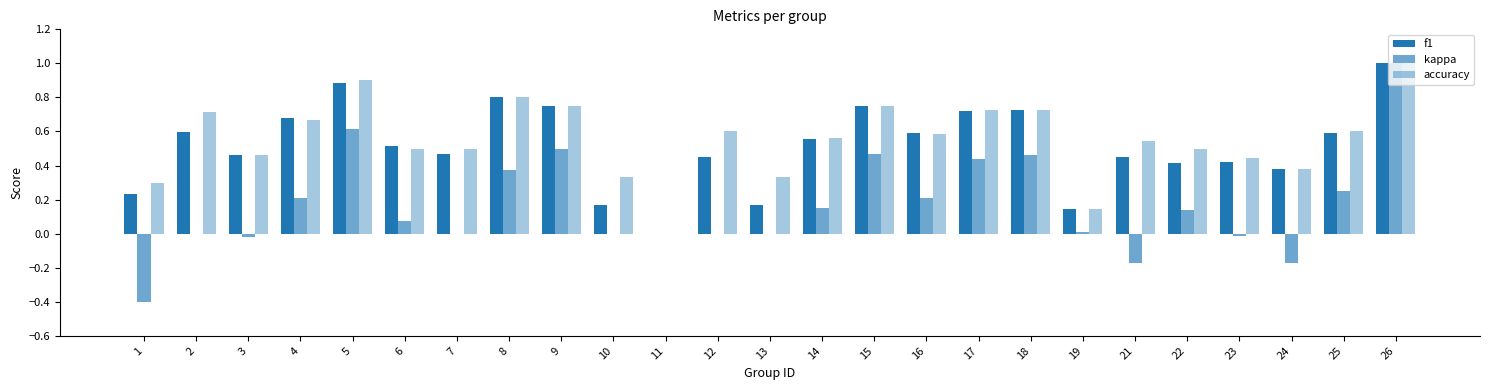

How many data points does each series have?

25